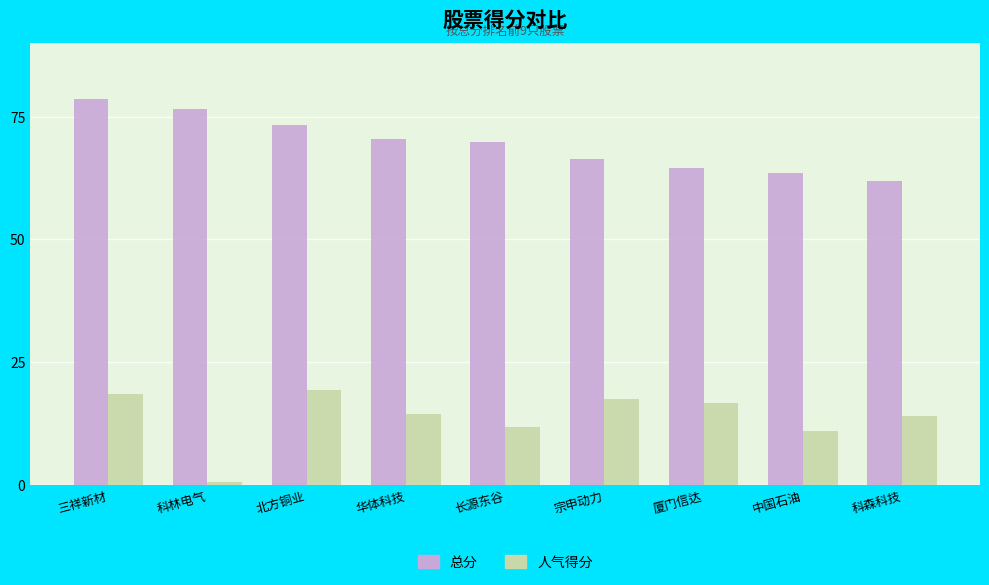

Where does the 人气得分 series first go above 14?

三祥新材